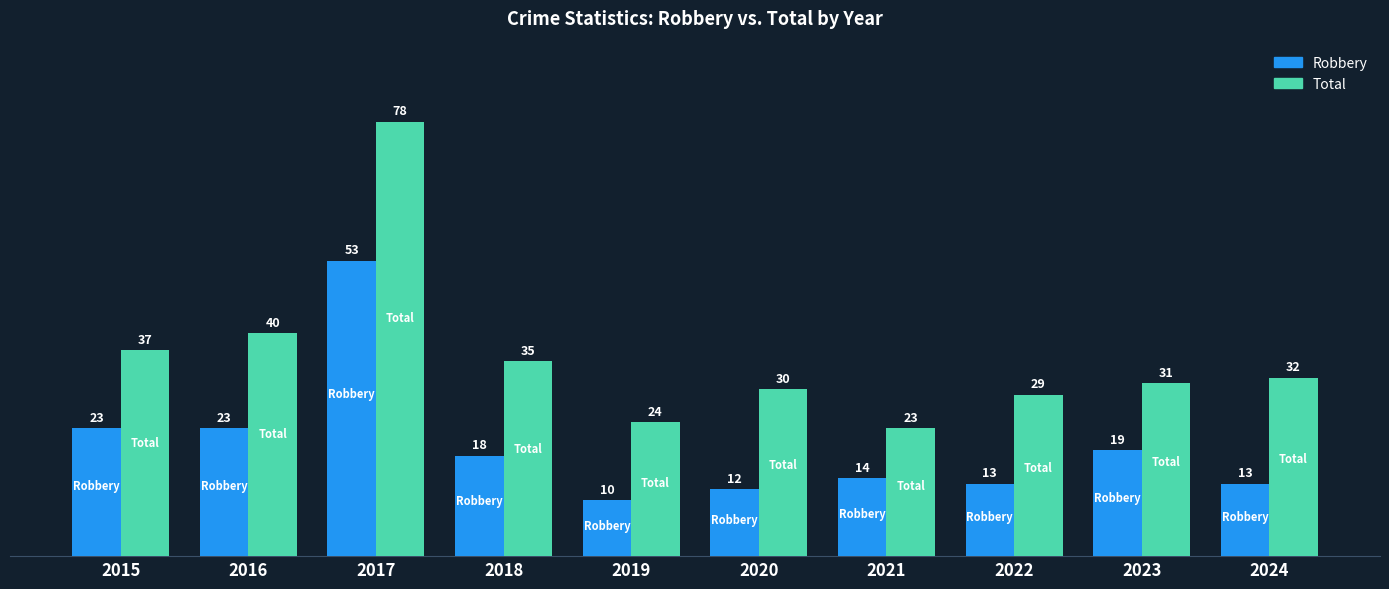

What is the value of the Robbery bar at the 9th from the left?

19